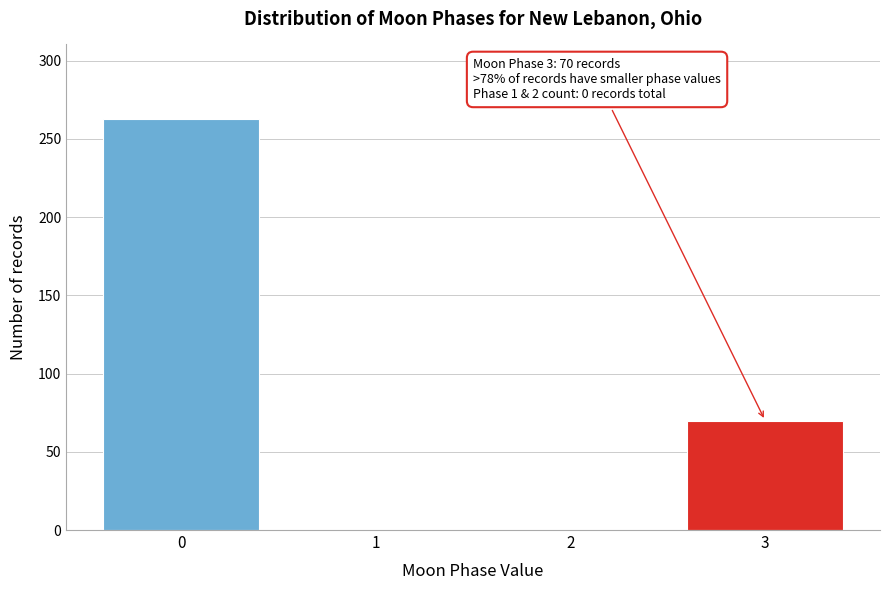

Reading right to left, transcribe all the data shown in this chart.

3=70	2=0	1=0	0=263